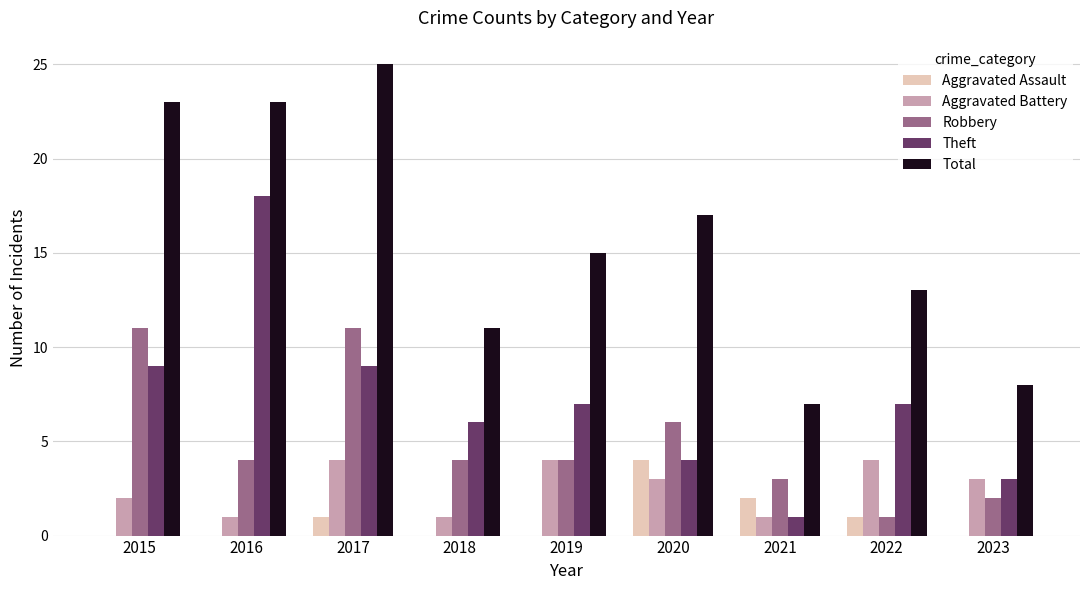

Which series changed the most between 2020 and 2023?

Total